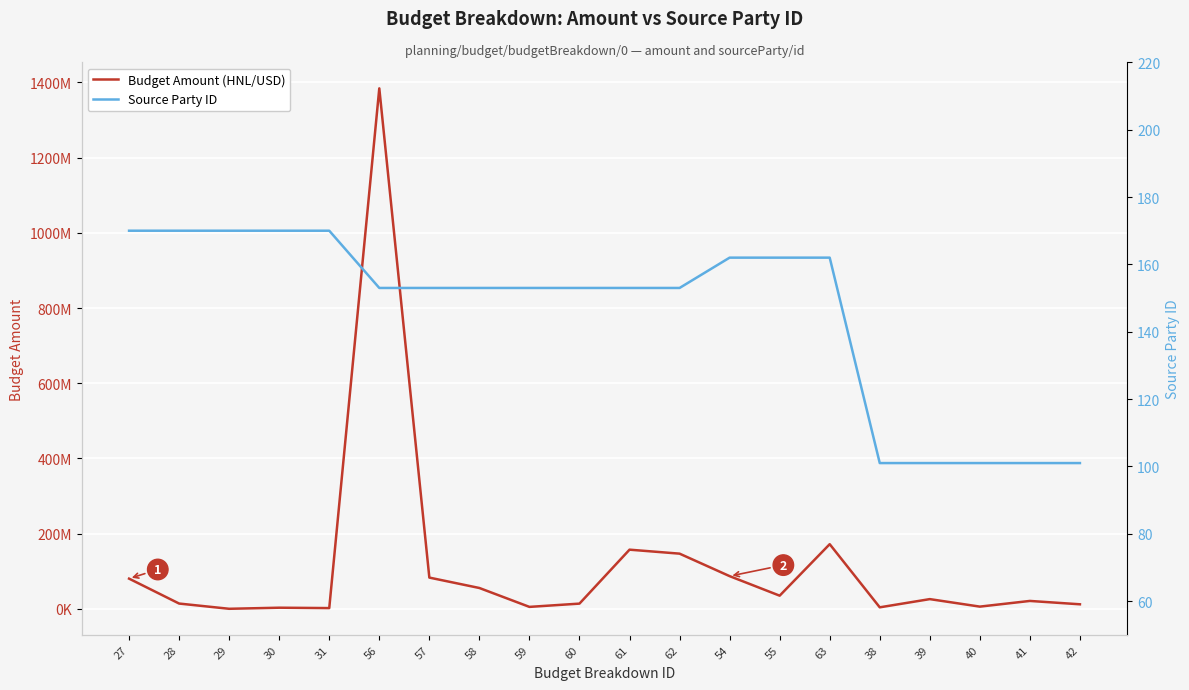

What is the sum of the Source Party ID values at 28 and 56?

323